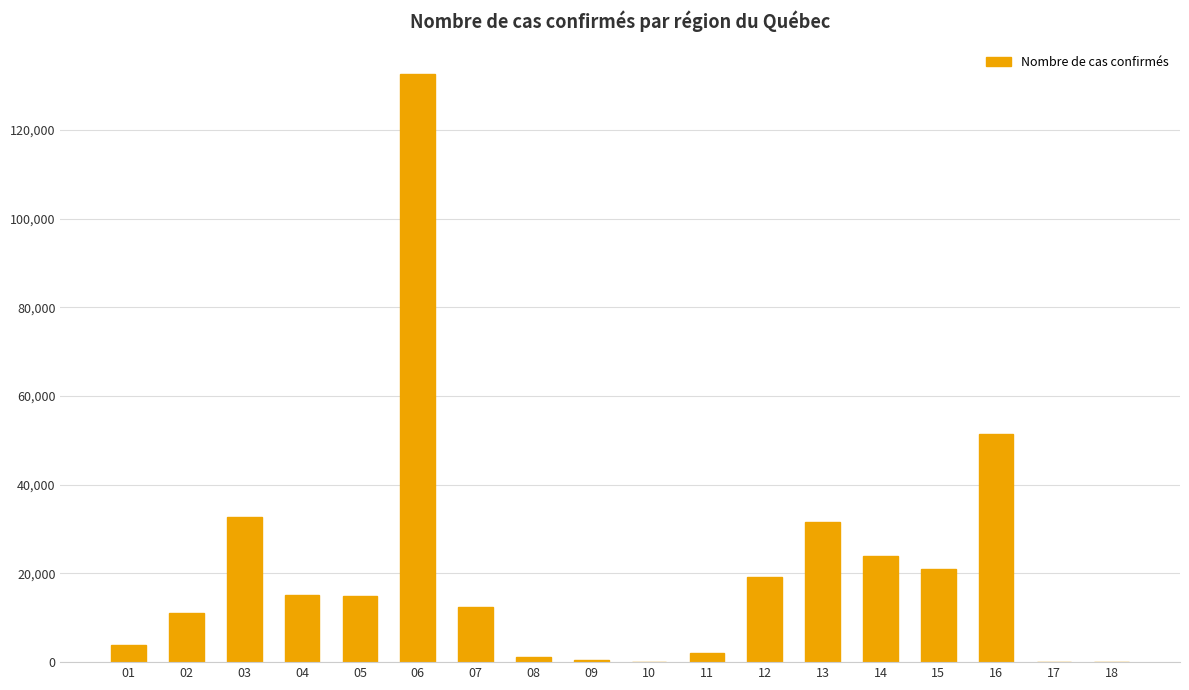

The value at 04 is 15186. True or false?

True